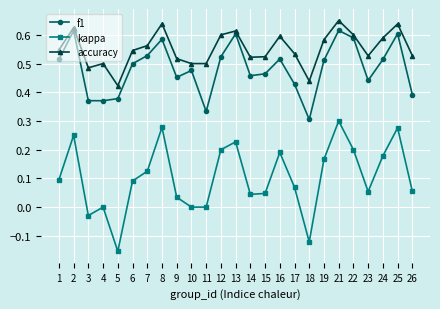

True or false: accuracy has more than 1 points higher than both neighbors.

True